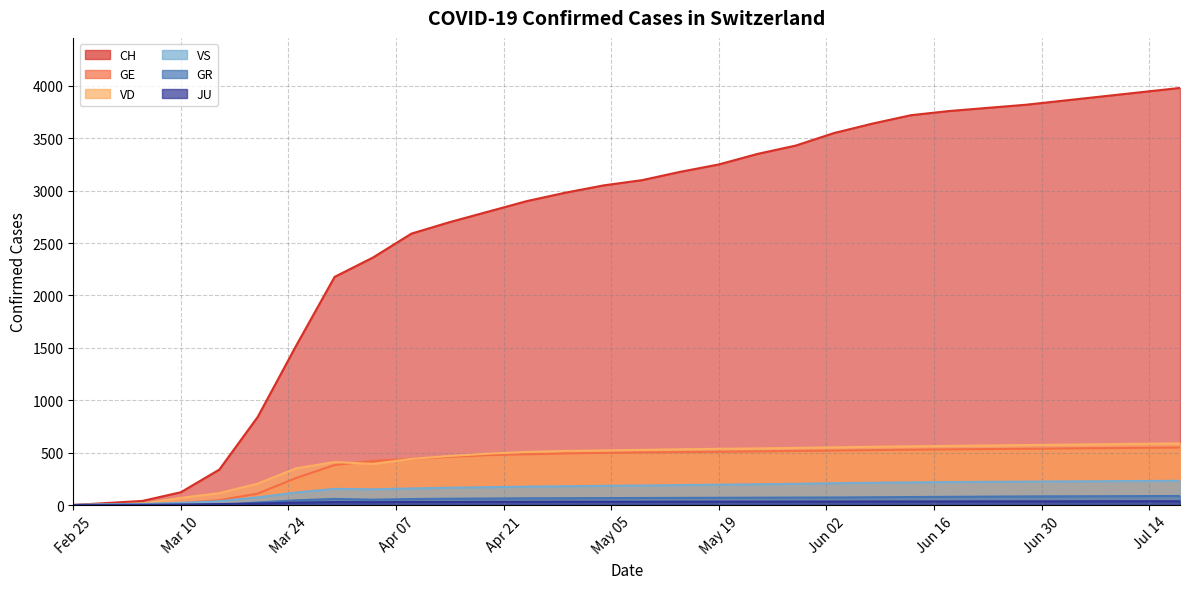

Reading right to left, what are all the values shown in this chart?

CH: 3980	3940	3900	3860	3820	3790	3760	3720	3640	3550	3430	3350	3250	3180	3100	3050	2980	2900	2800	2700	2590	2362	2177	1521	841	338	122	39	13	0
GE: 549	546	543	540	537	534	531	528	524	520	516	512	508	505	502	498	492	484	476	460	440	421	382	258	109	46	18	5	2	0
VD: 588	584	580	576	572	568	564	560	556	550	545	540	536	532	526	521	516	507	490	468	440	392	410	350	204	113	68	14	4	0
VS: 231	229	227	225	223	221	219	216	212	208	202	198	194	190	186	183	179	175	170	165	158	150	154	119	73	36	20	11	6	0
GR: 86	85	84	83	82	80	78	76	74	72	71	70	69	68	67	66	65	64	62	60	57	51	58	45	24	0	0	0	0	0
JU: 36	36	36	35	35	35	34	34	34	33	33	32	32	32	31	31	31	30	30	29	29	27	28	23	14	9	5	2	1	0